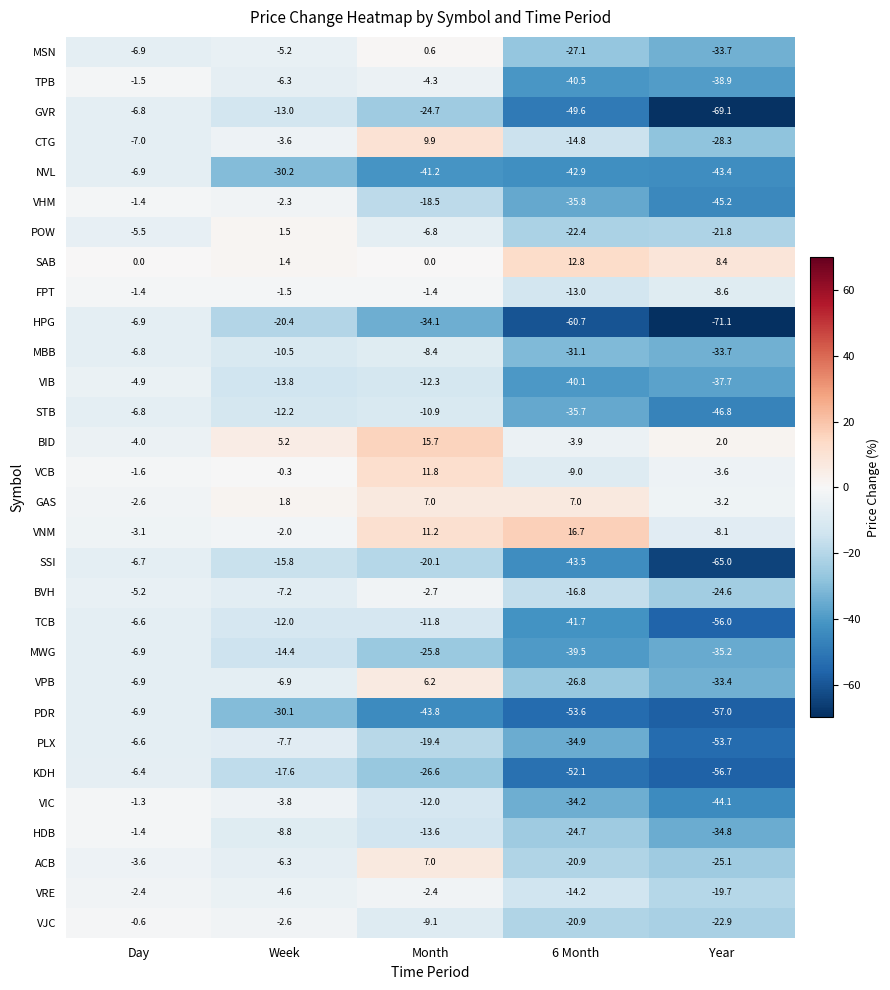

Read the GVR value at Week.

-13.0